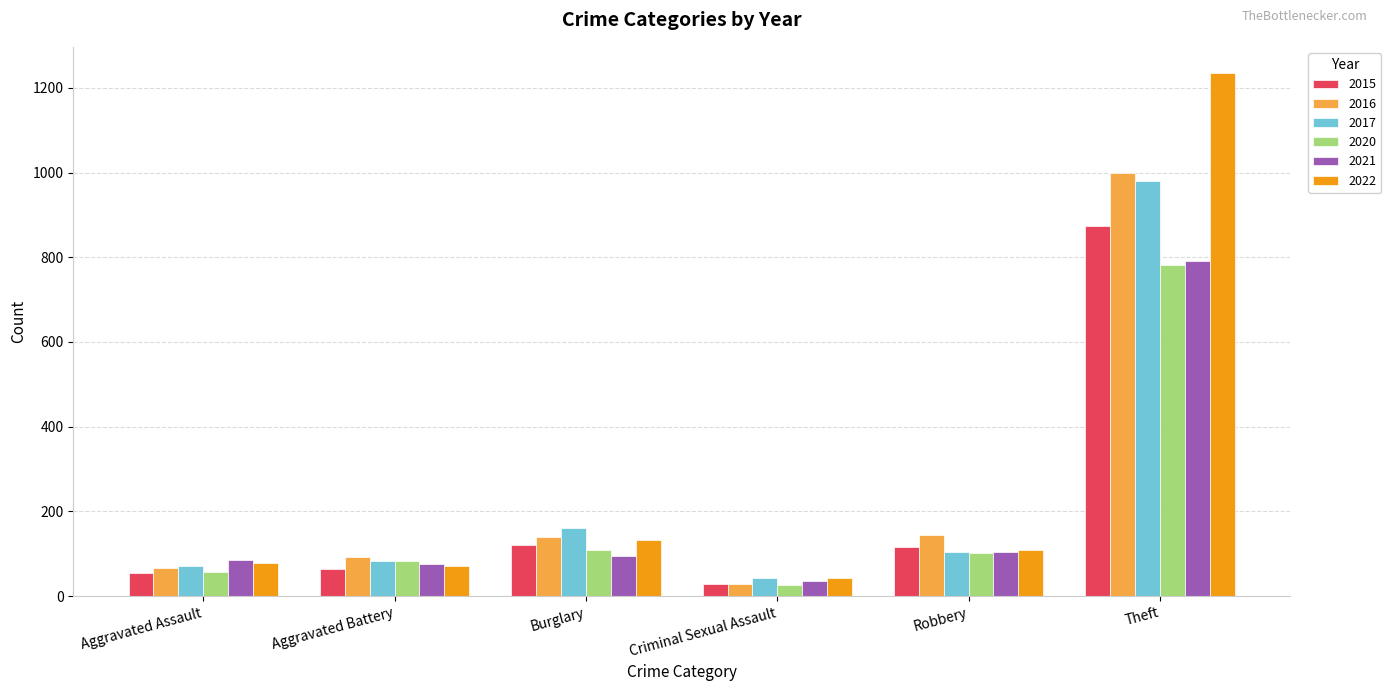

Is the value of 2022 at Theft greater than the value of 2017 at Burglary?

Yes